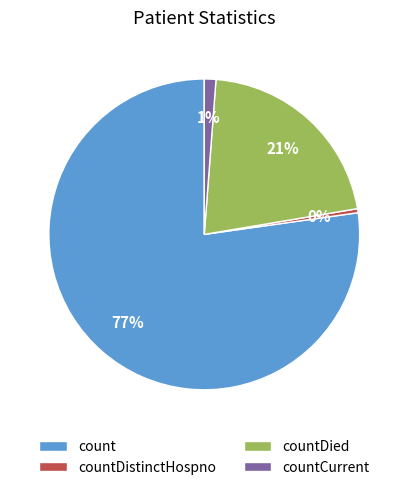

Do count and countCurrent together represent more than half of the pie?

Yes